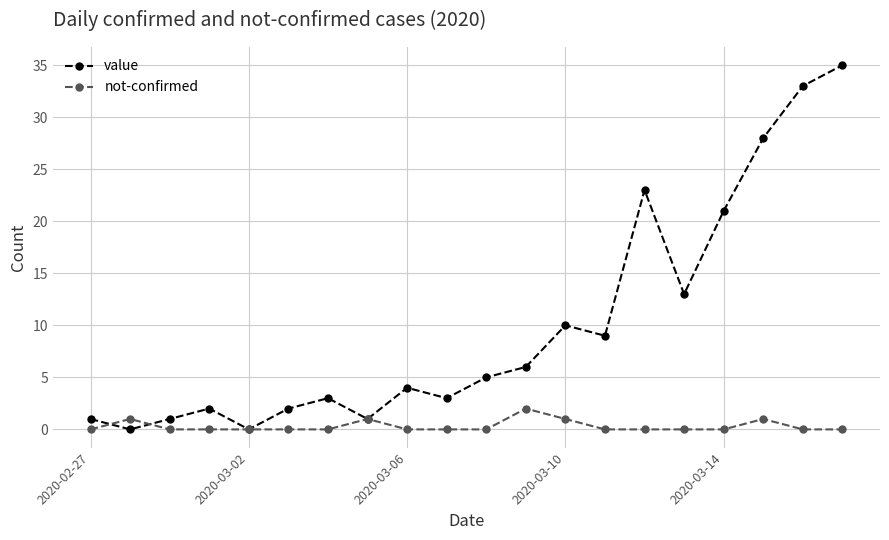

What is the greatest value displayed?

35